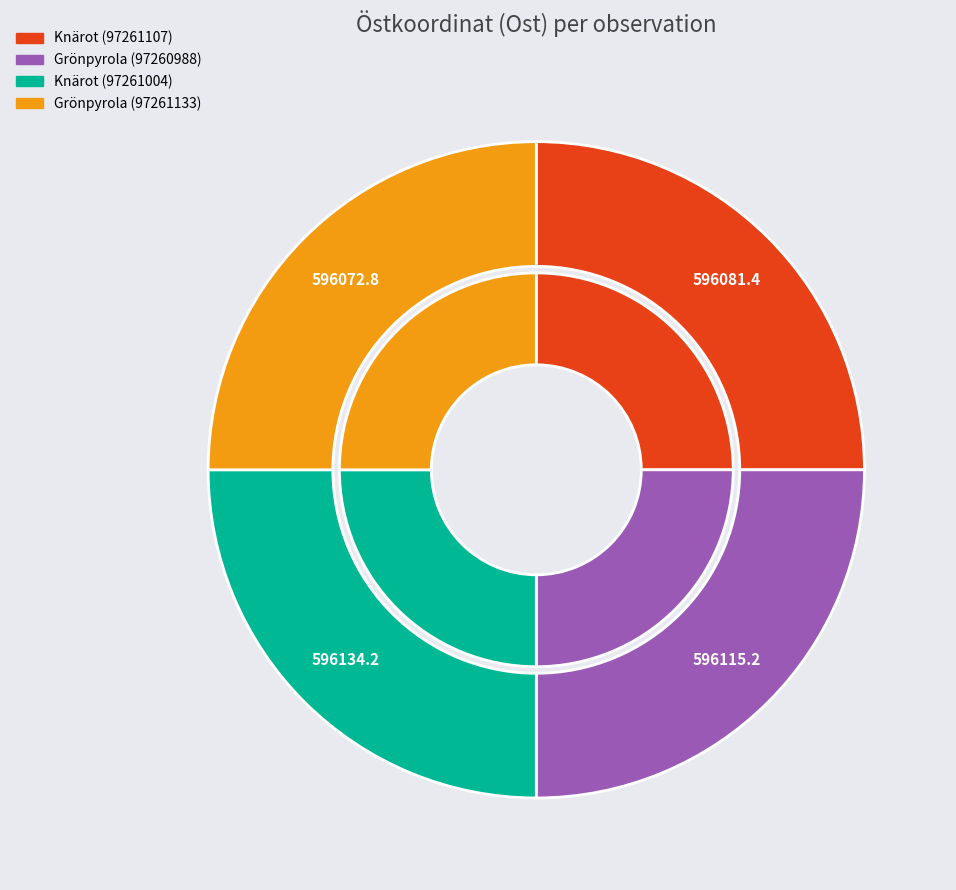

To the nearest percent, what percentage of the pie is Grönpyrola (97261133)?

25%